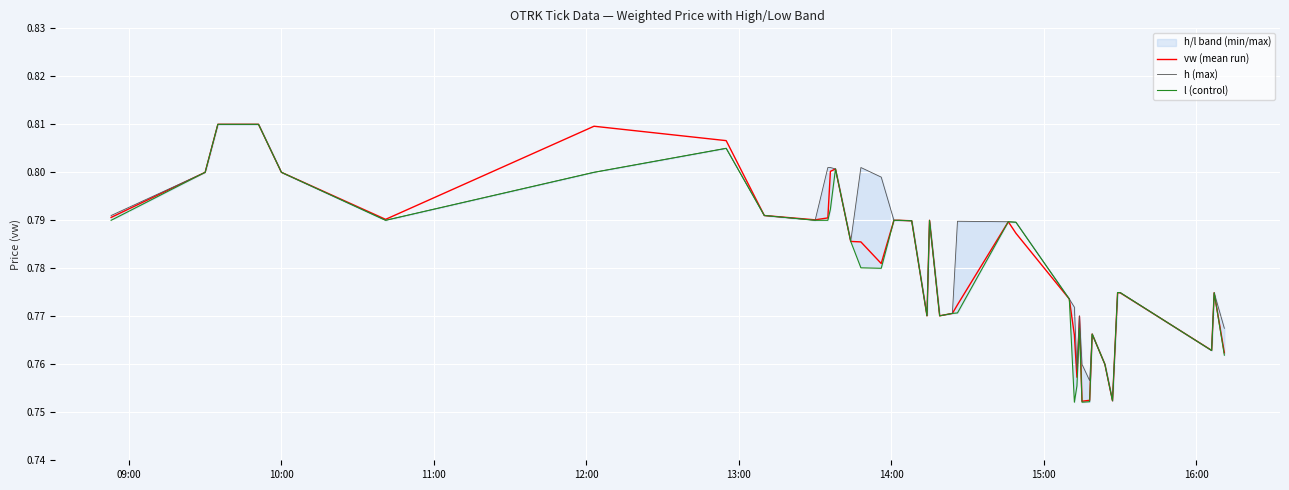

At how many categories does at least one series exceed 0?

40